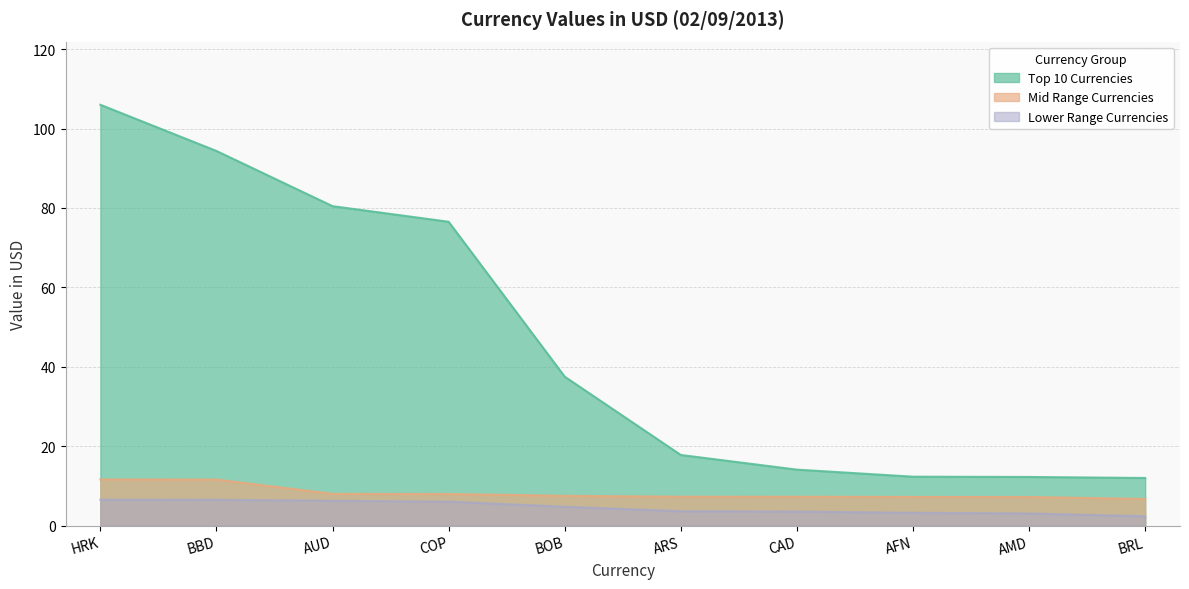

Reading left to right, what are all the values shown in this chart?

Top 10 Currencies: HRK=106.0	BBD=94.4	AUD=80.5	COP=76.5	BOB=37.5	ARS=17.8	CAD=14.1	AFN=12.3	AMD=12.3	BRL=12.0
Mid Range Currencies: HRK=11.6	BBD=11.6	AUD=8.0	COP=8.0	BOB=7.5	ARS=7.3	CAD=7.3	AFN=7.2	AMD=7.2	BRL=6.7
Lower Range Currencies: HRK=6.6	BBD=6.5	AUD=6.3	COP=6.1	BOB=4.8	ARS=3.6	CAD=3.6	AFN=3.2	AMD=3.1	BRL=2.4